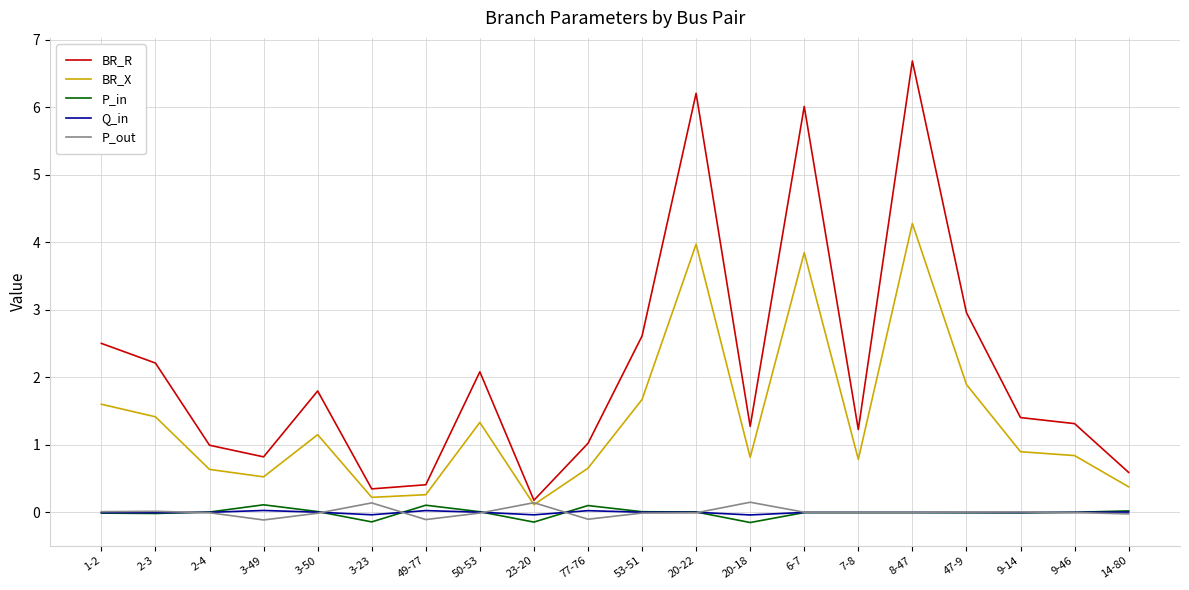

Which series changed the most between 47-9 and 9-14?

BR_R